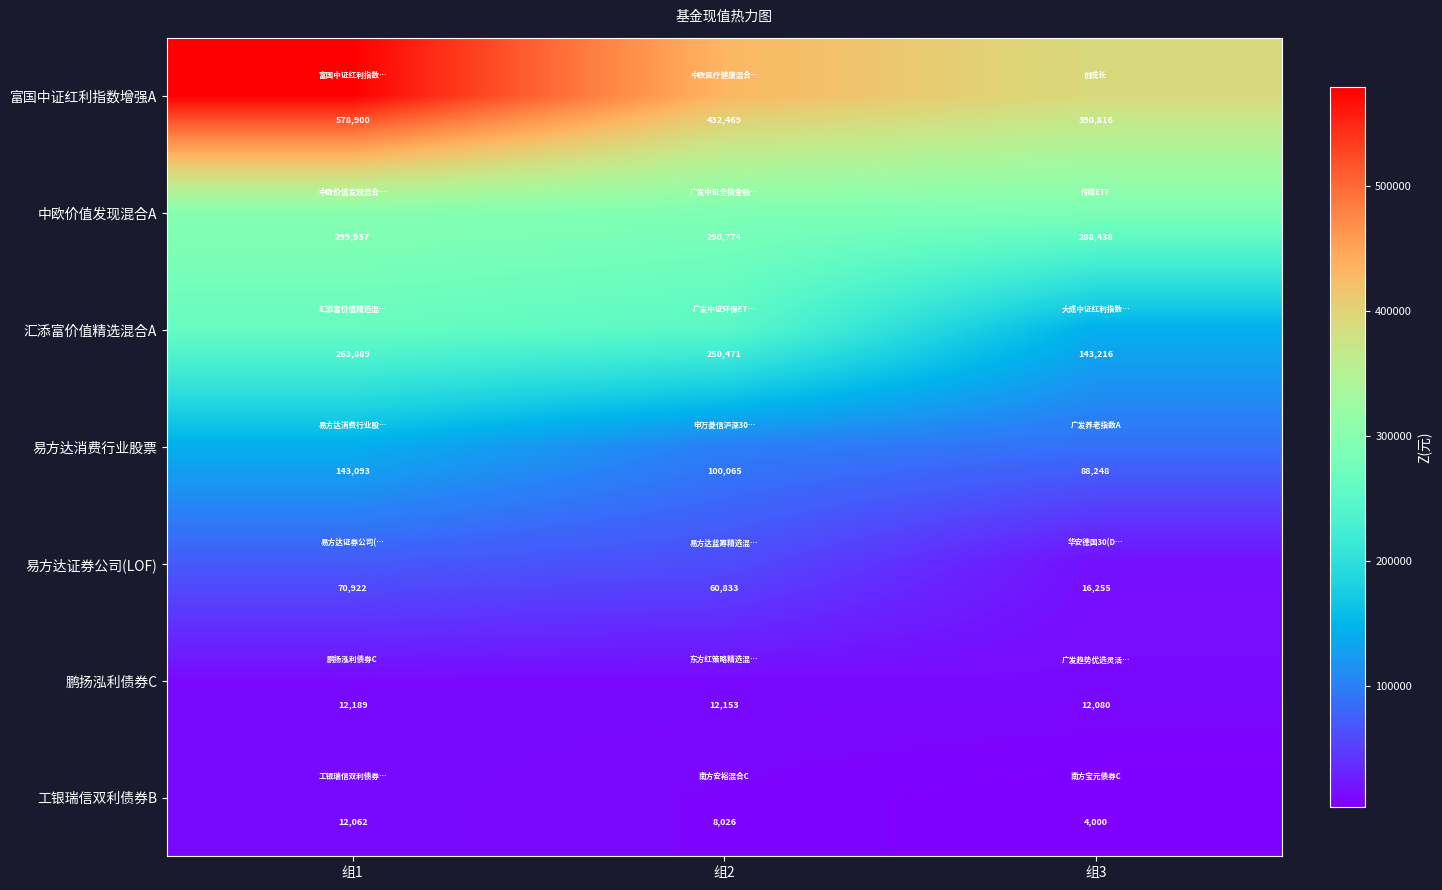

How many distinct data groups are displayed?

7